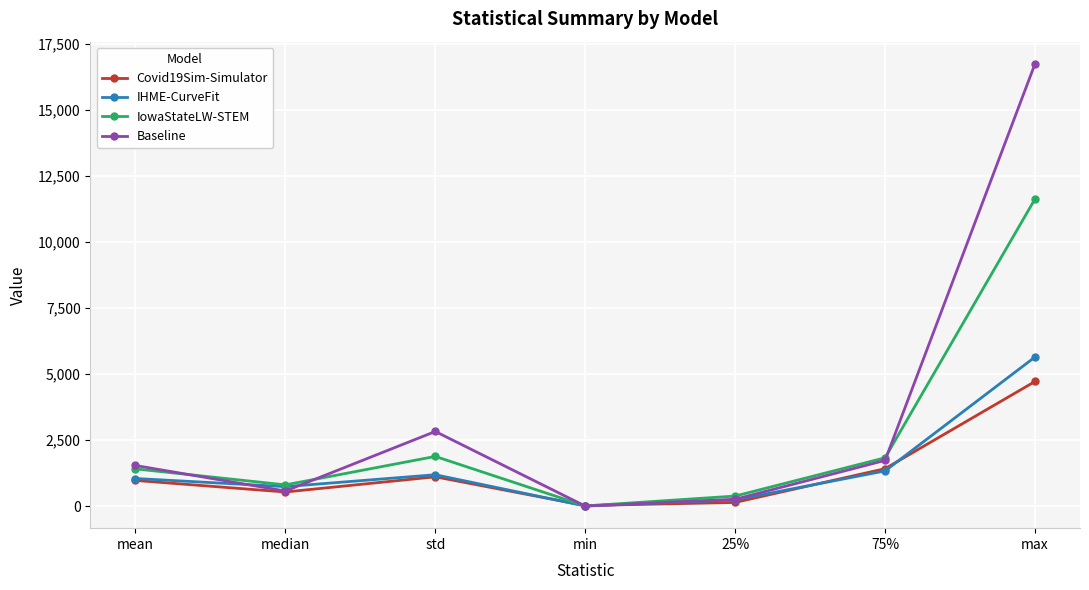

Rank the series by their maximum value, from lowest to highest.

Covid19Sim-Simulator, IHME-CurveFit, IowaStateLW-STEM, Baseline